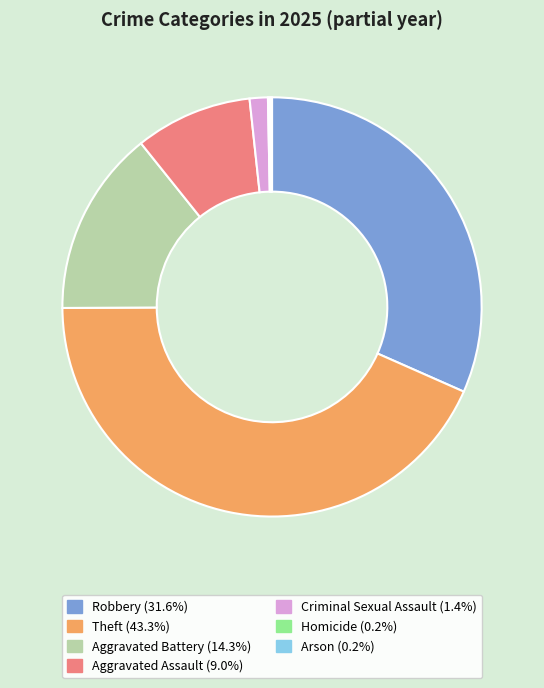

Does any single category account for the majority?

No